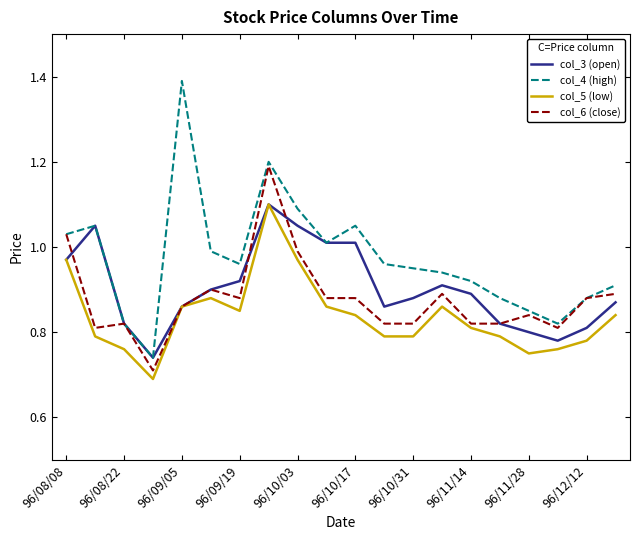

True or false: col_4 (high) has more than 0 points higher than both neighbors.

True